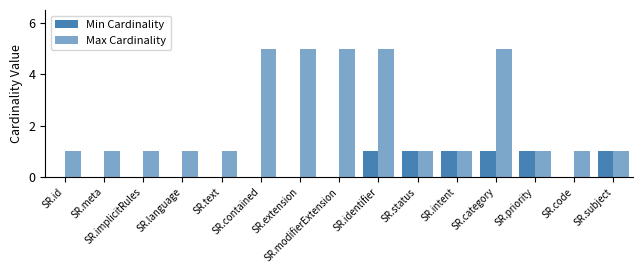

Reading right to left, what are all the values shown in this chart?

Min Cardinality: SR.subject=1	SR.code=0	SR.priority=1	SR.category=1	SR.intent=1	SR.status=1	SR.identifier=1	SR.modifierExtension=0	SR.extension=0	SR.contained=0	SR.text=0	SR.language=0	SR.implicitRules=0	SR.meta=0	SR.id=0
Max Cardinality: SR.subject=1	SR.code=1	SR.priority=1	SR.category=5	SR.intent=1	SR.status=1	SR.identifier=5	SR.modifierExtension=5	SR.extension=5	SR.contained=5	SR.text=1	SR.language=1	SR.implicitRules=1	SR.meta=1	SR.id=1